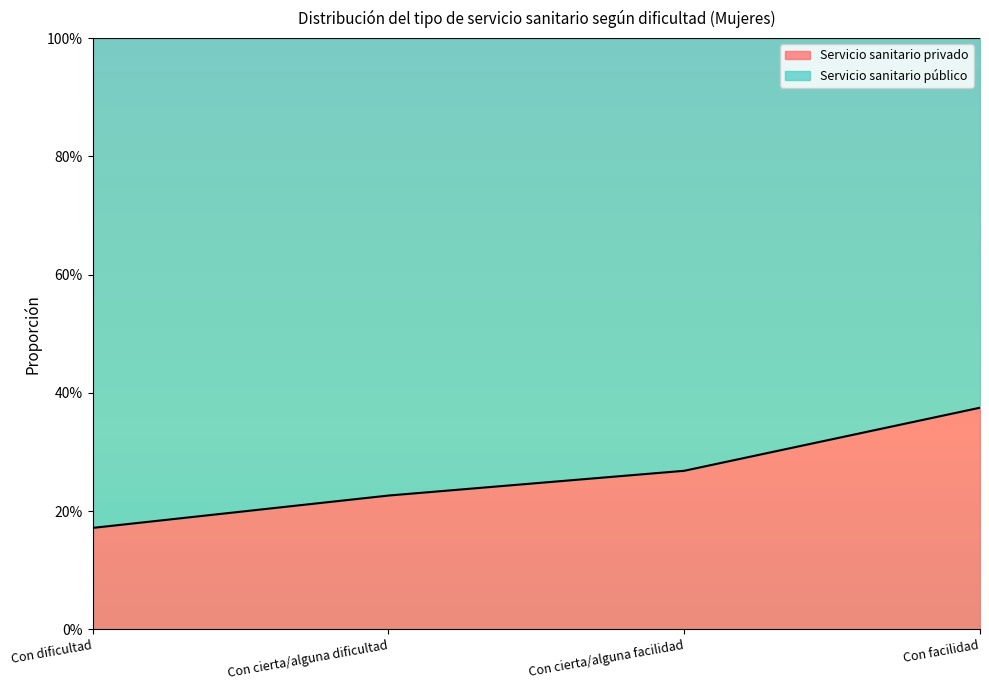

How many categories are shown in the chart?

4